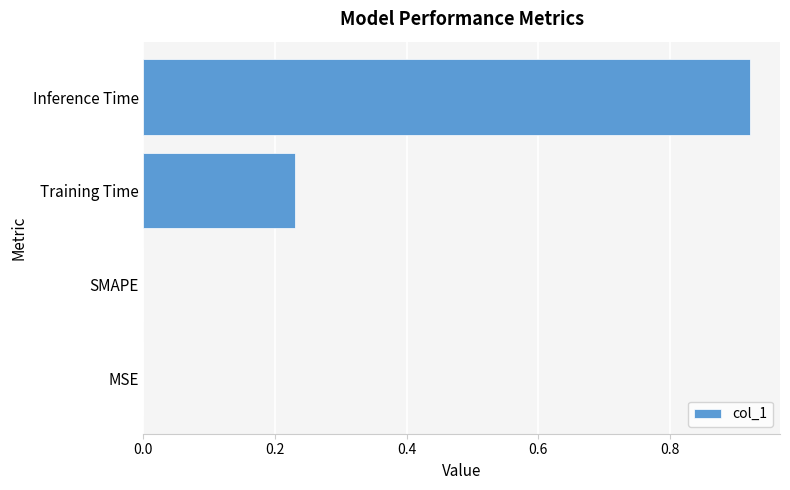

Which has a higher value, SMAPE or Training Time?

Training Time